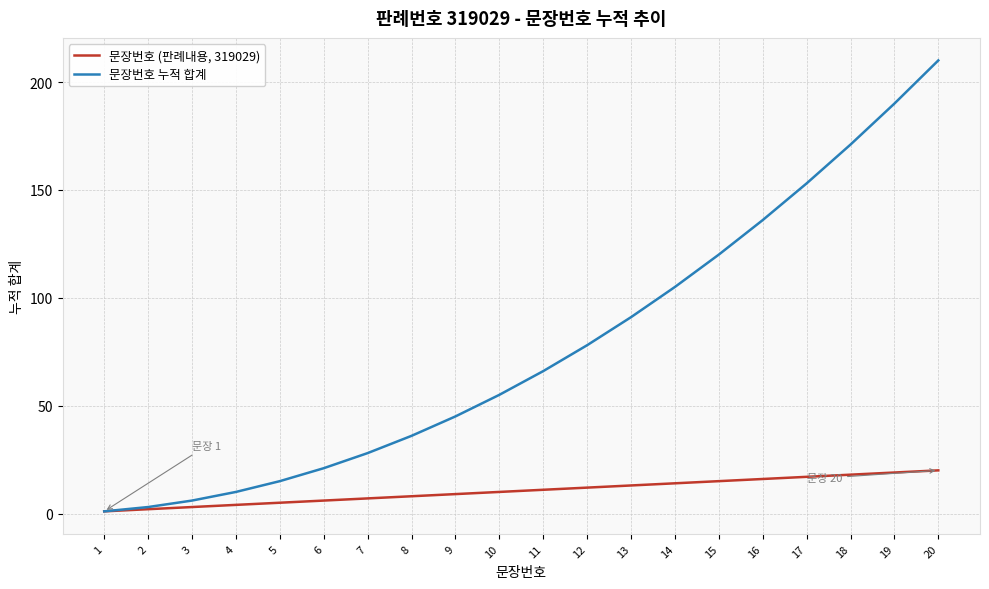

Which series has the largest total across all categories?

문장번호 누적 합계